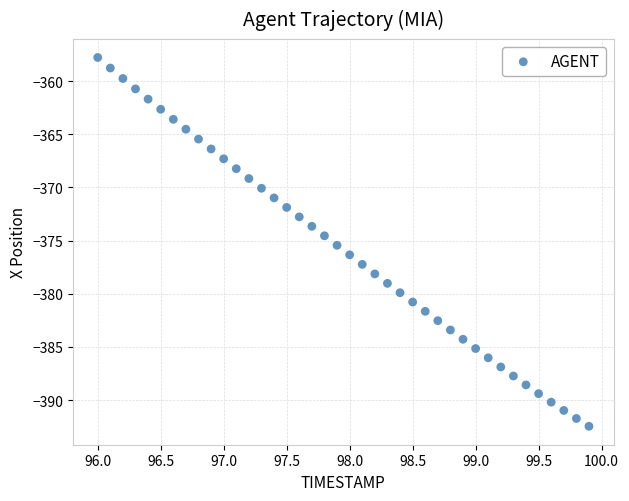

What is the range of Y values (max minus min)?

34.7